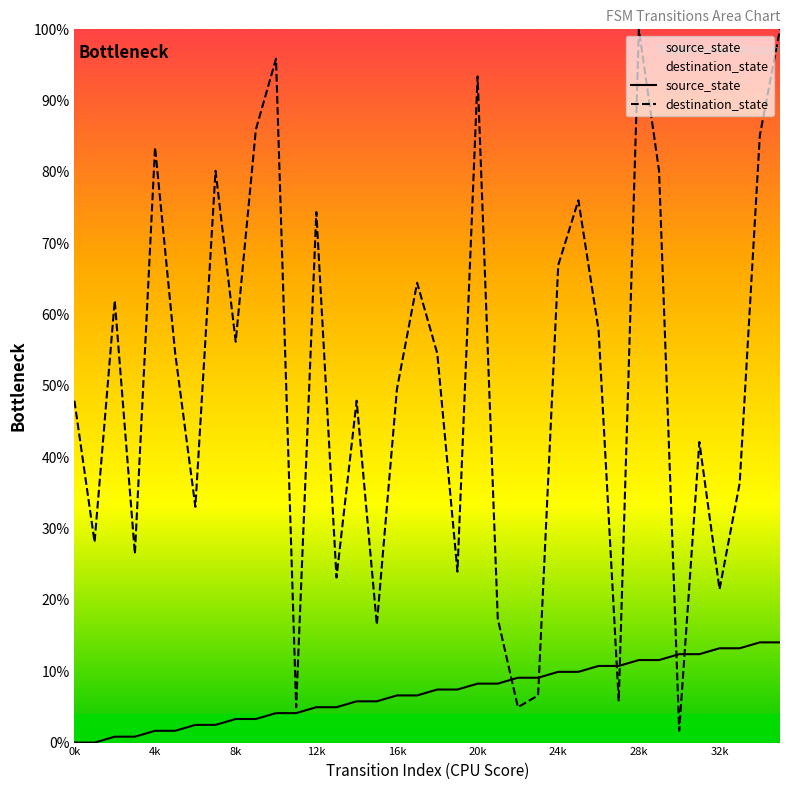

The value of destination_state at 33 is 10.4. True or false?

False